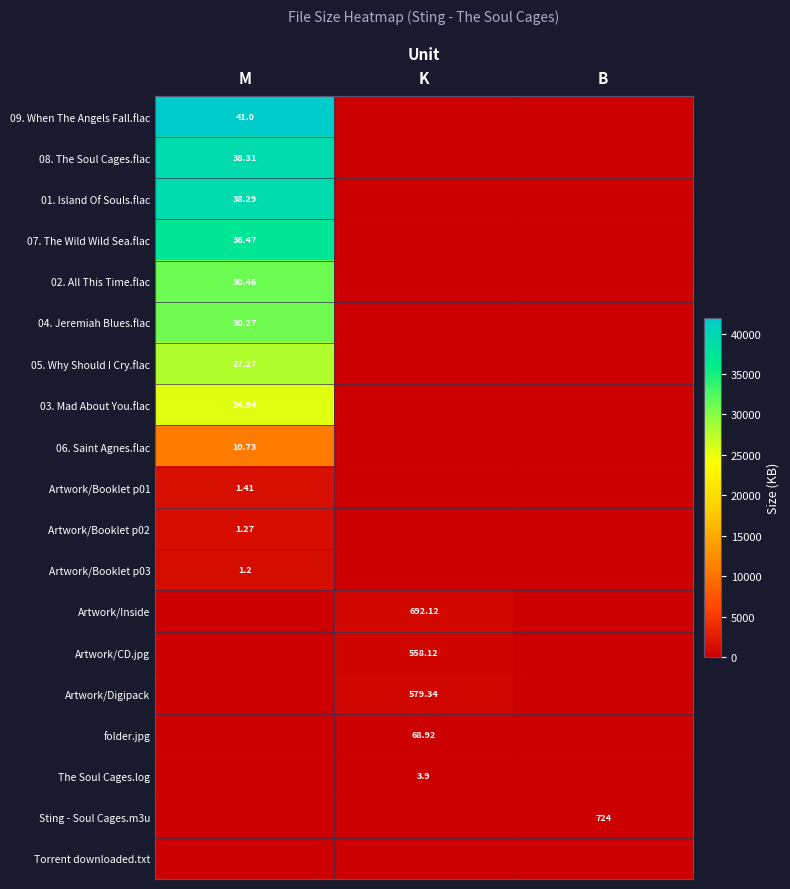

What is the sum of all Artwork/Digipack values?

579.3